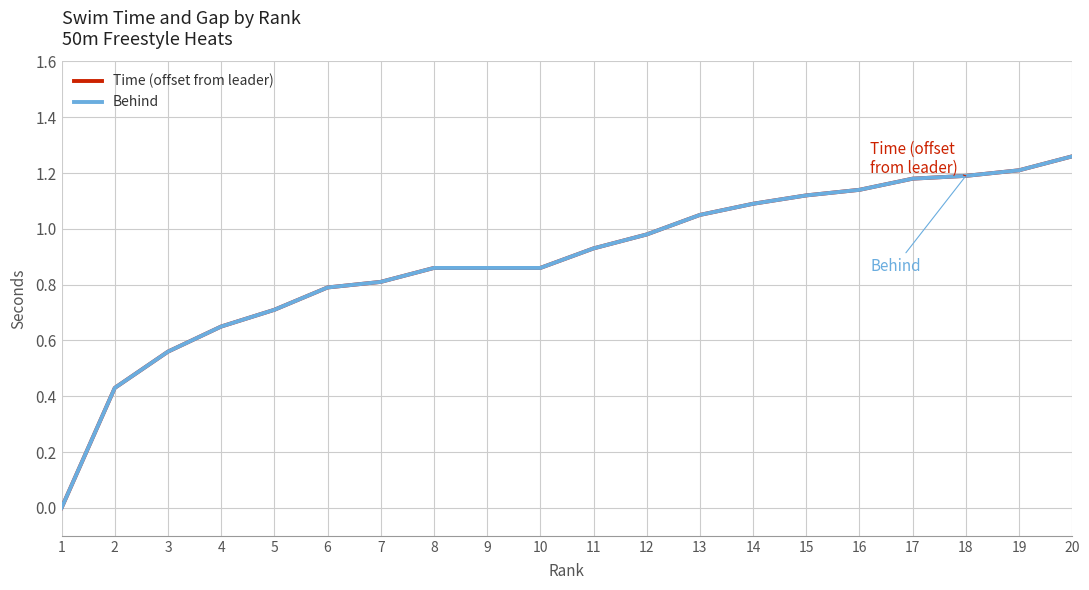

How many lines are shown in the chart?

2